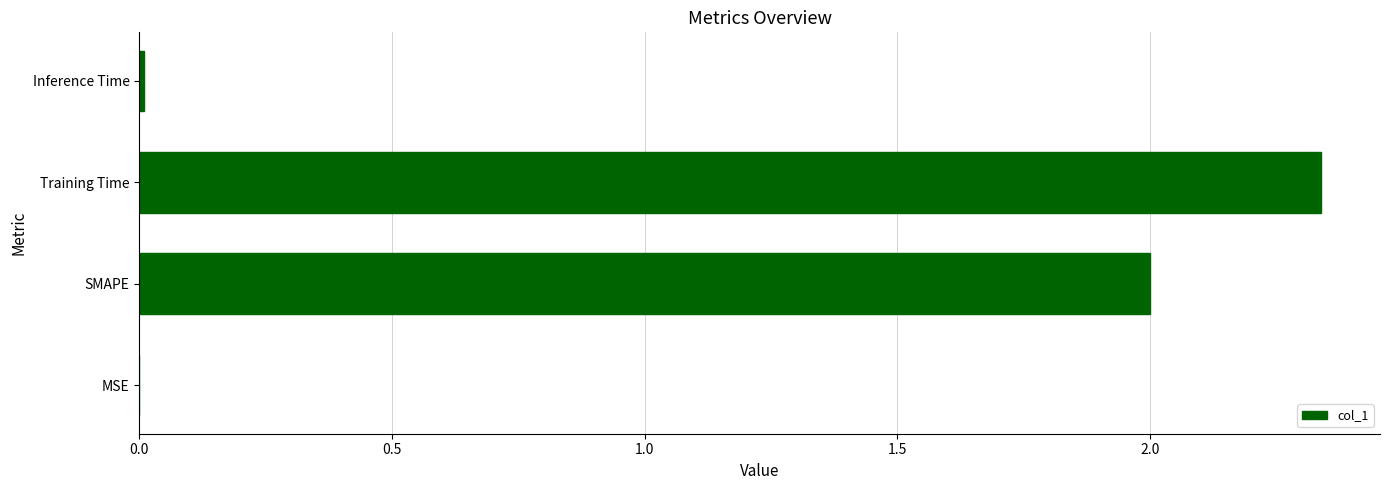

What is the sum of all values?

4.3